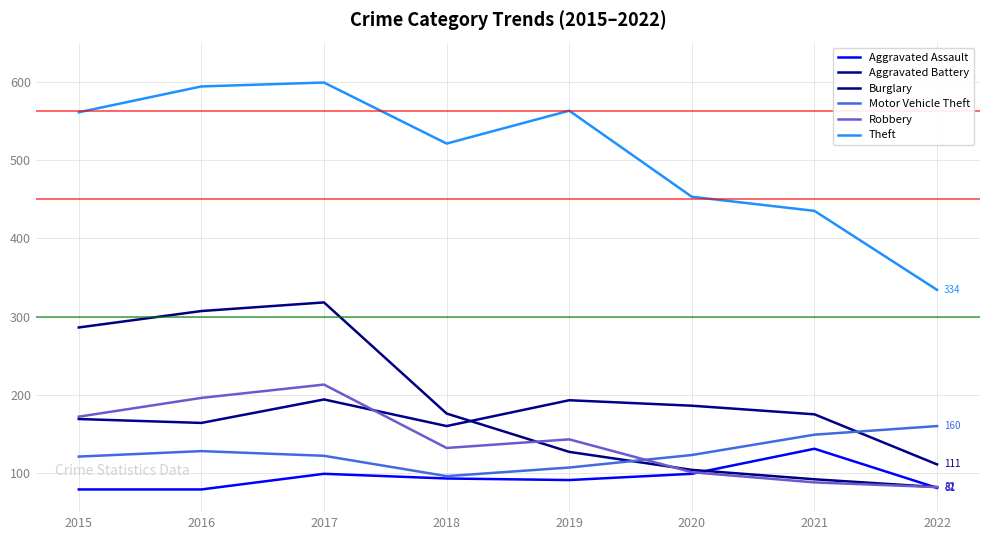

What is the sum of the Aggravated Battery values at 2018 and 2017?

354